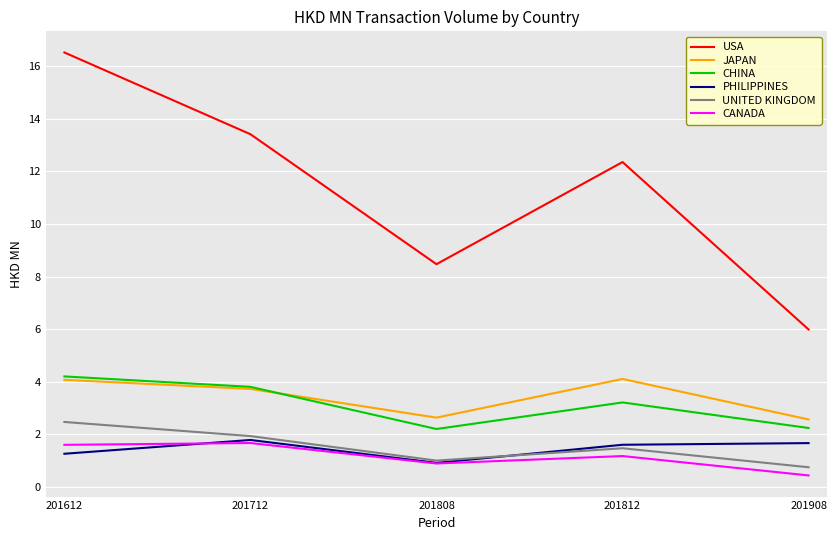

In CANADA, how many points are lower than both neighbors (excluding endpoints)?

1